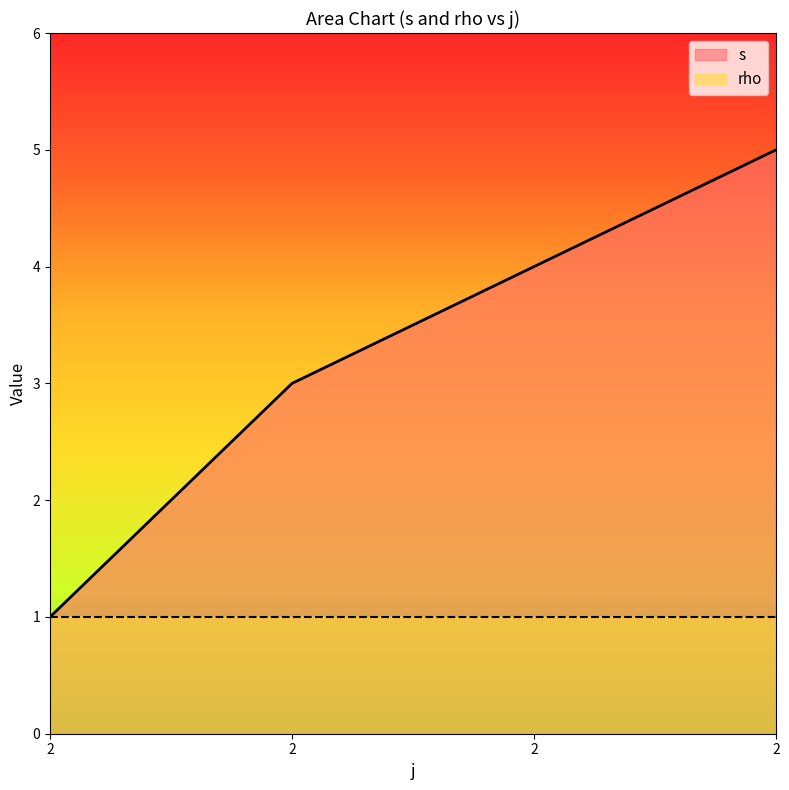

What is the minimum value shown in the chart?

1